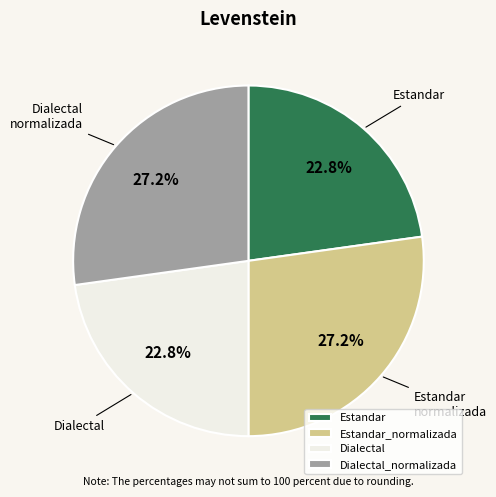

What percentage do Dialectal and Estandar_normalizada together represent?

50.0%